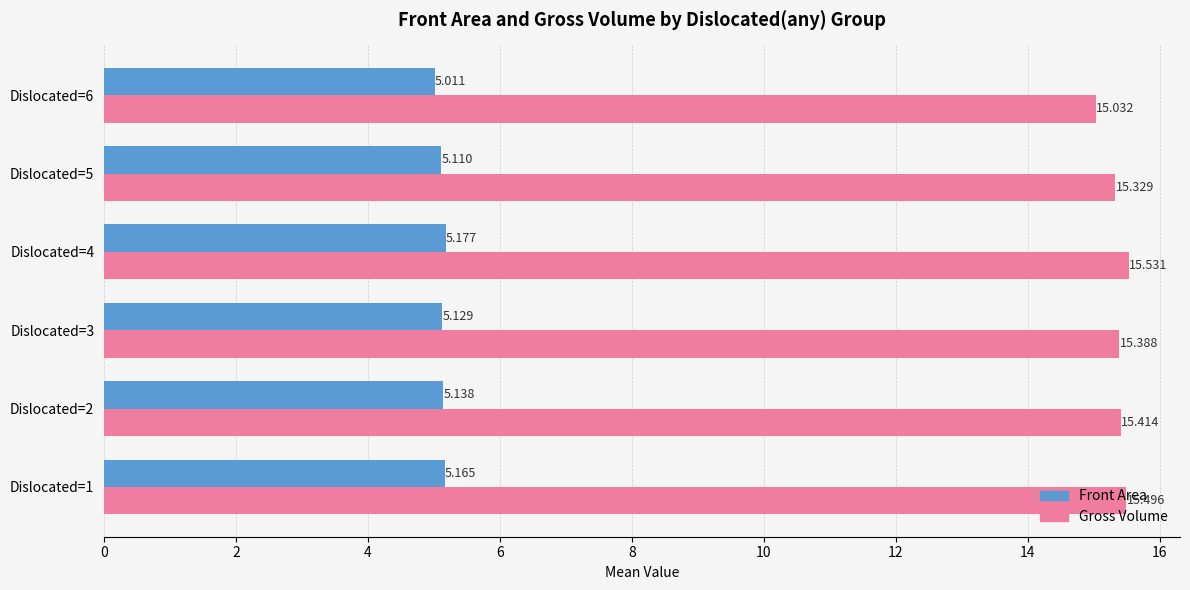

At how many categories does at least one series exceed 12?

6